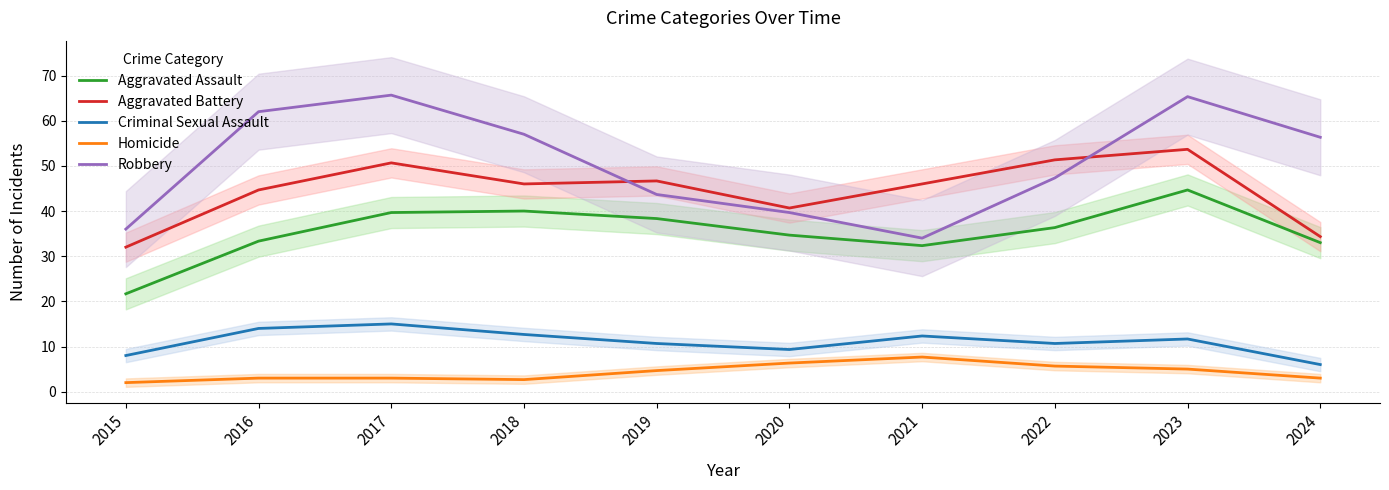

What is the value of the Homicide point at the 6th from the left?

6.3